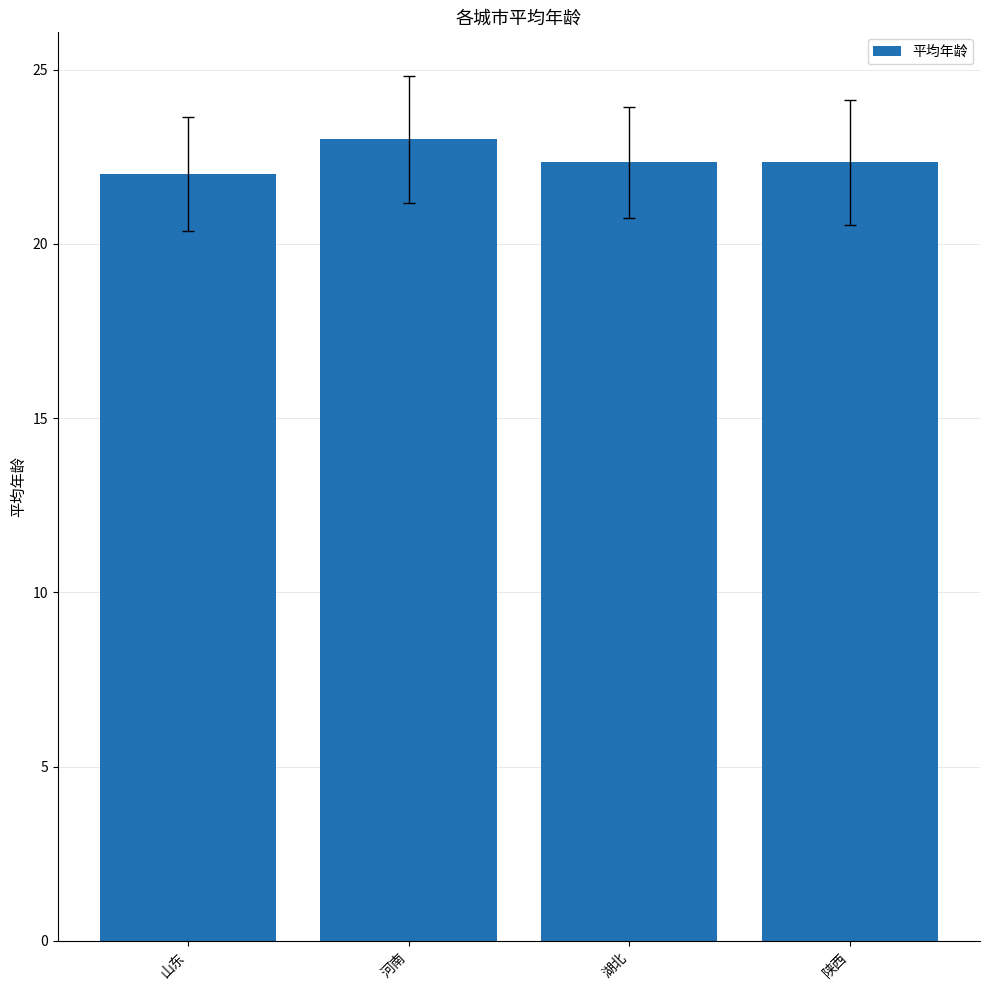

What value does the data have at 陕西?

22.3